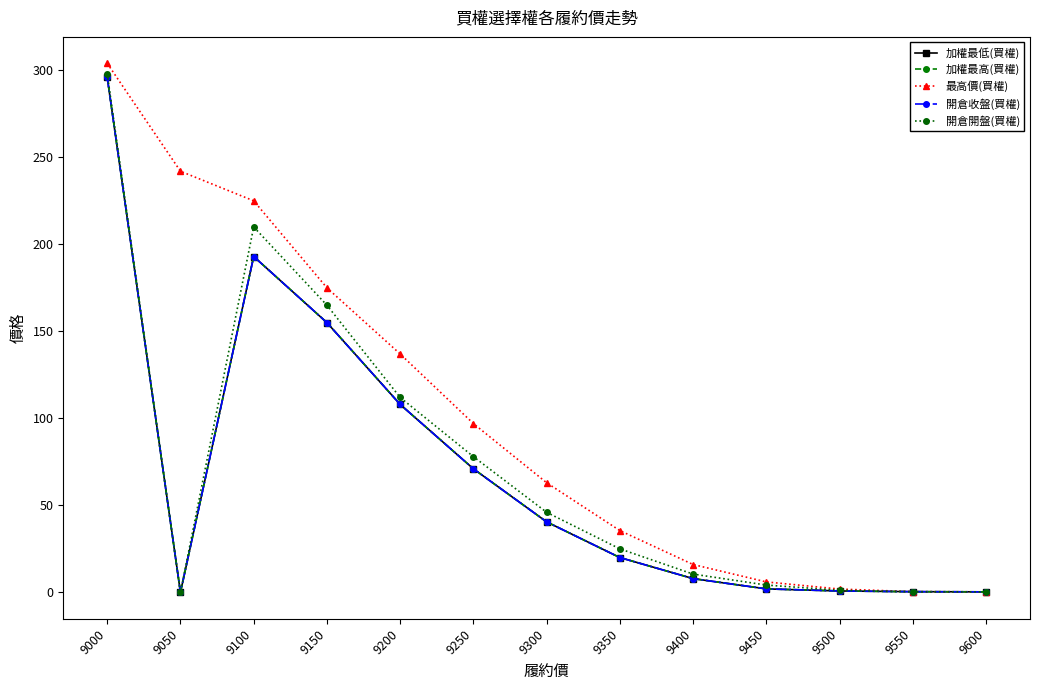

What is the highest value of the 開倉開盤(買權) series?

298.0